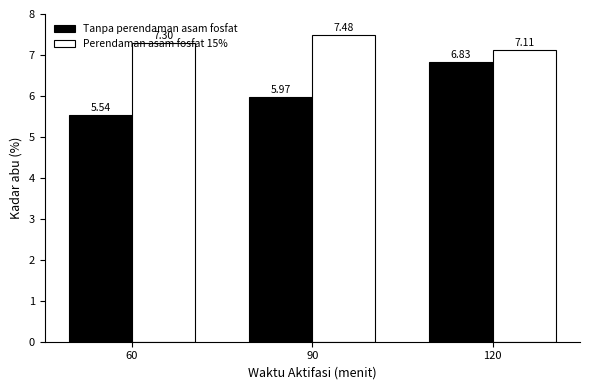

Are the bars horizontal?

No